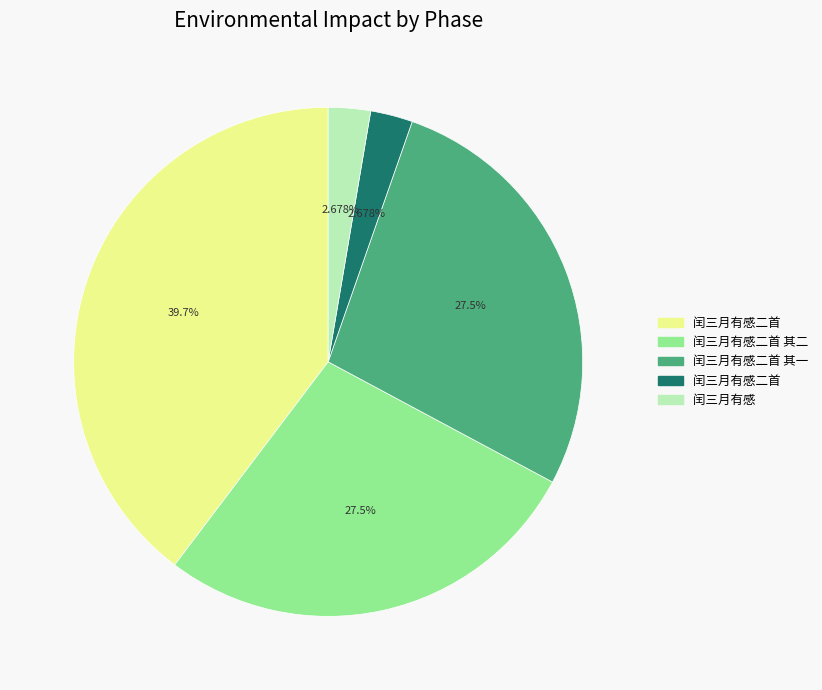

Is there a majority slice in this chart?

No